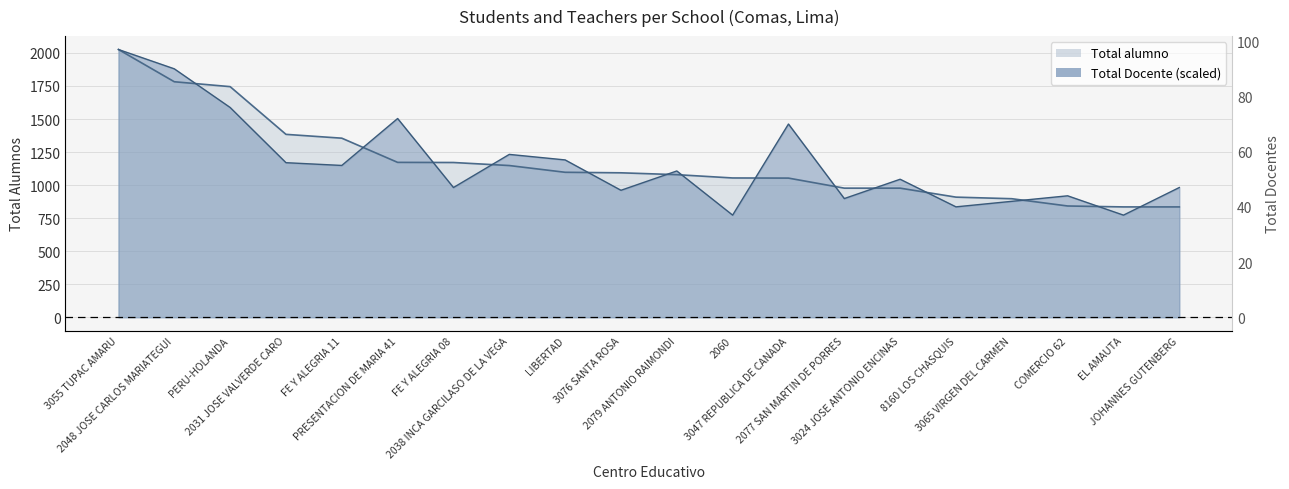

What is the sum of all Total alumno values?

23431.0